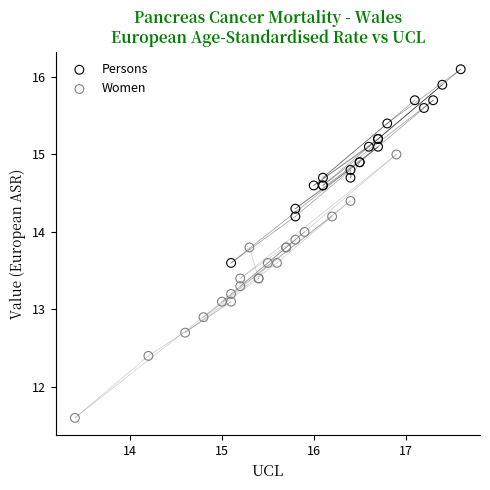

What are all the series names shown in the legend?

Persons, Women